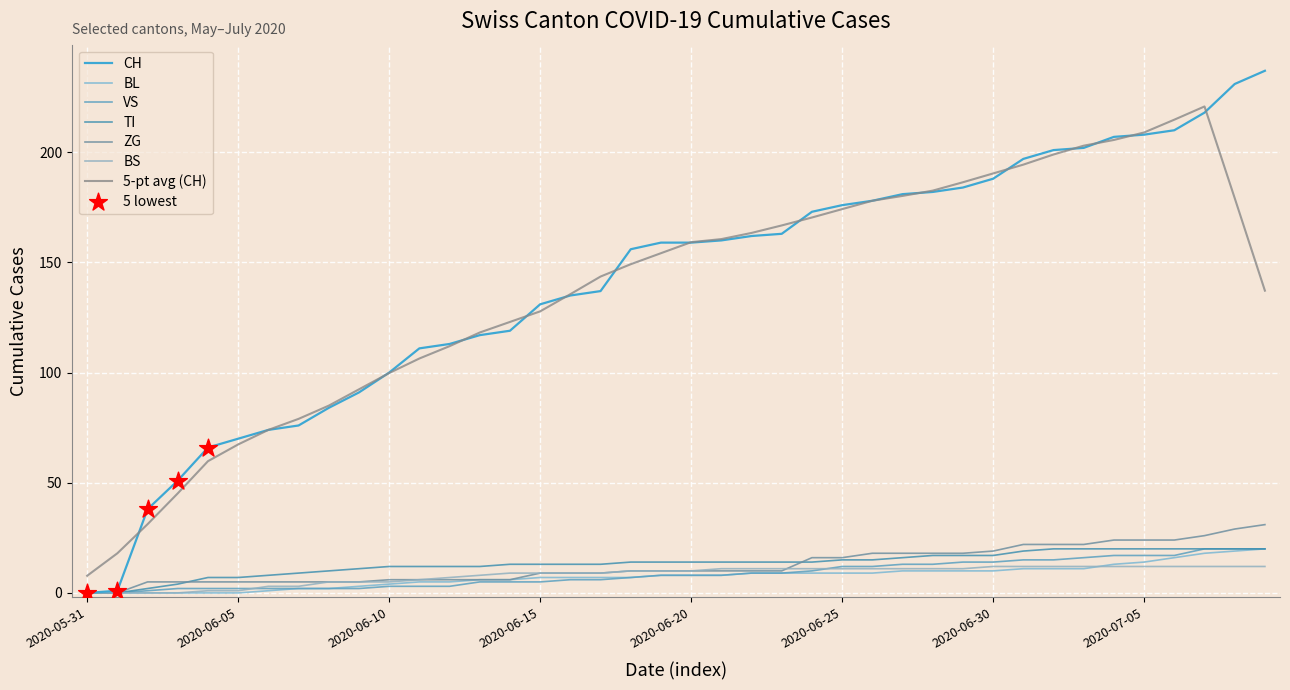

Which series has the largest total across all categories?

CH